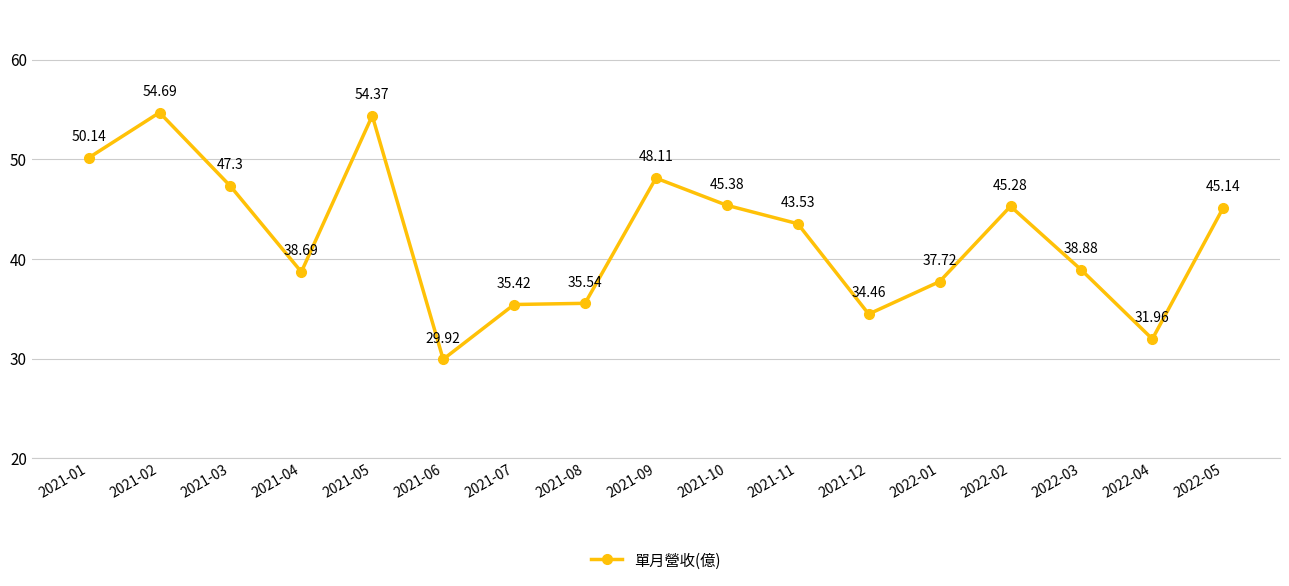

Approximately how many times larger is the value at 2021-02 compared to 2021-04?

1.4